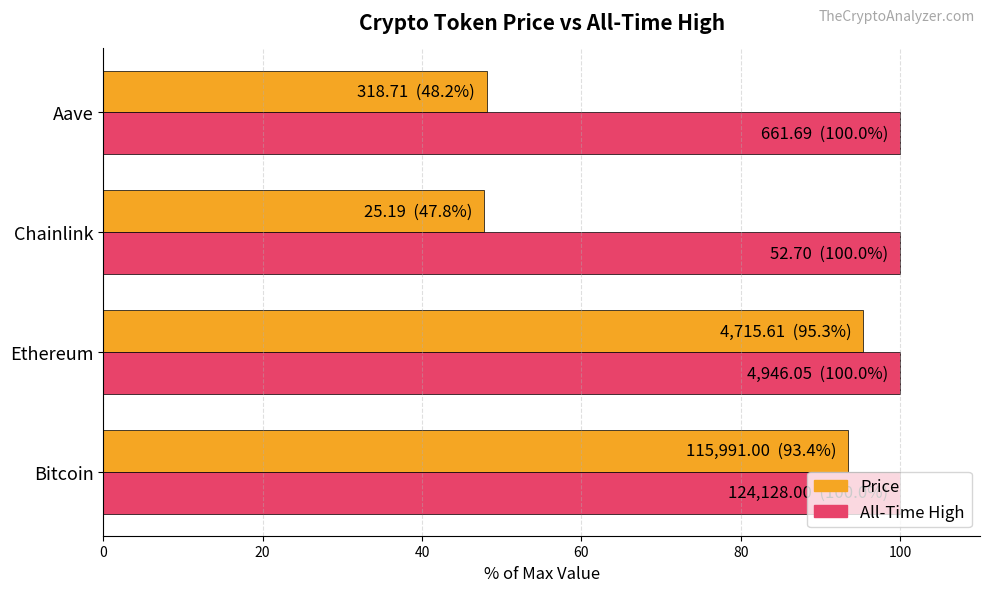

What is the total value across all series at Aave?

148.2